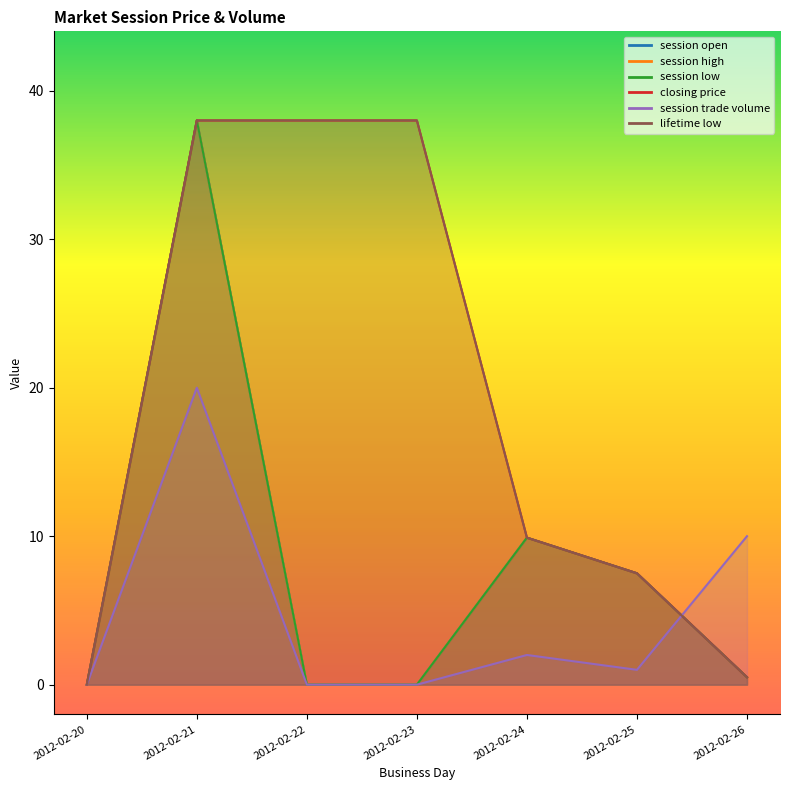

In session high, how many points are higher than both neighbors (excluding endpoints)?

2